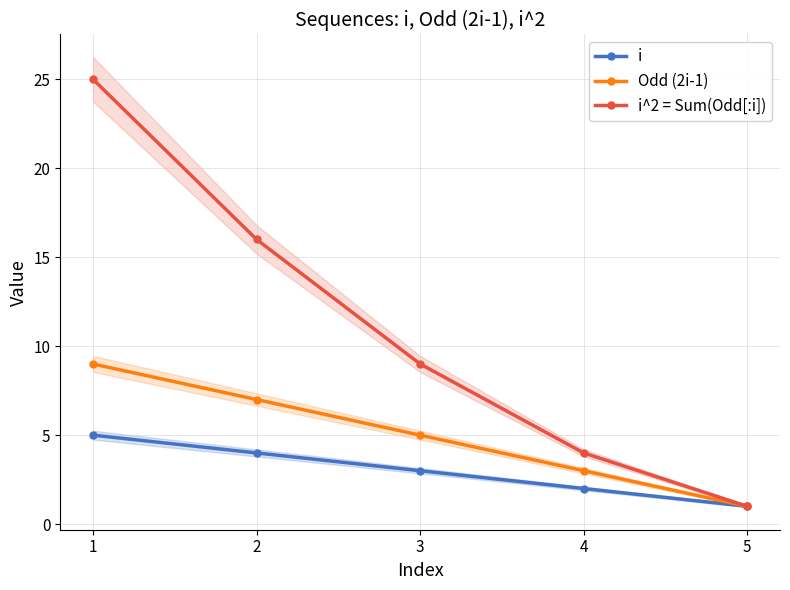

Which label corresponds to the smallest value in the chart?

5